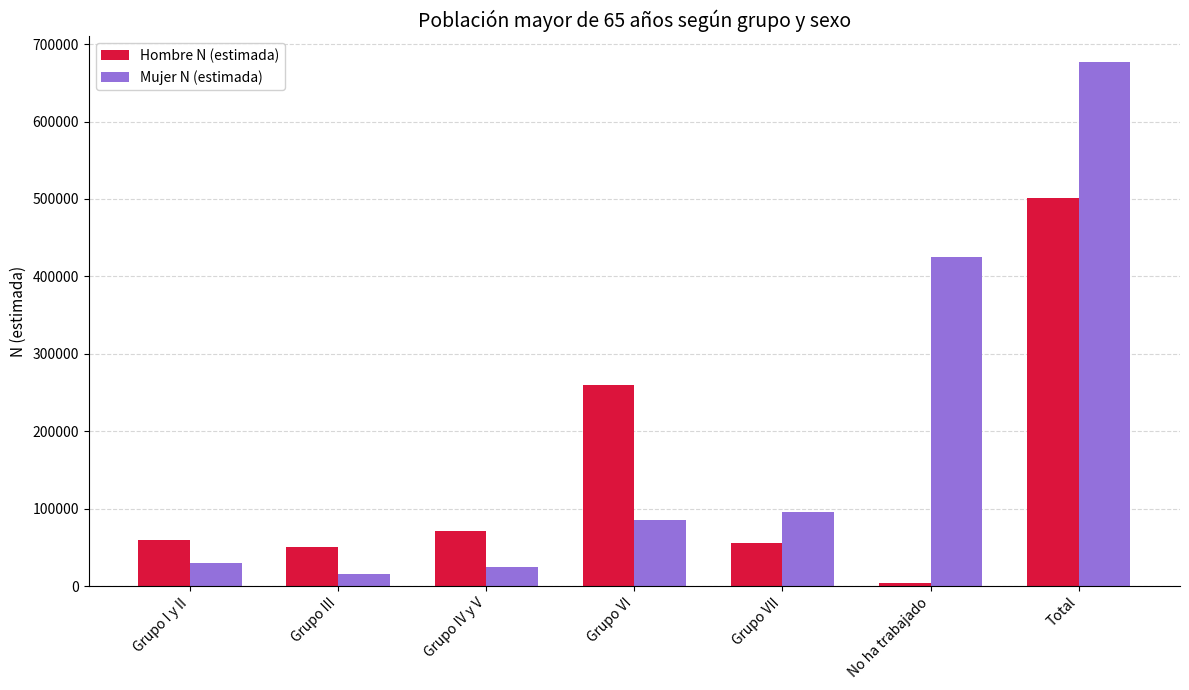

What is the total value across all series at Grupo III?

66616